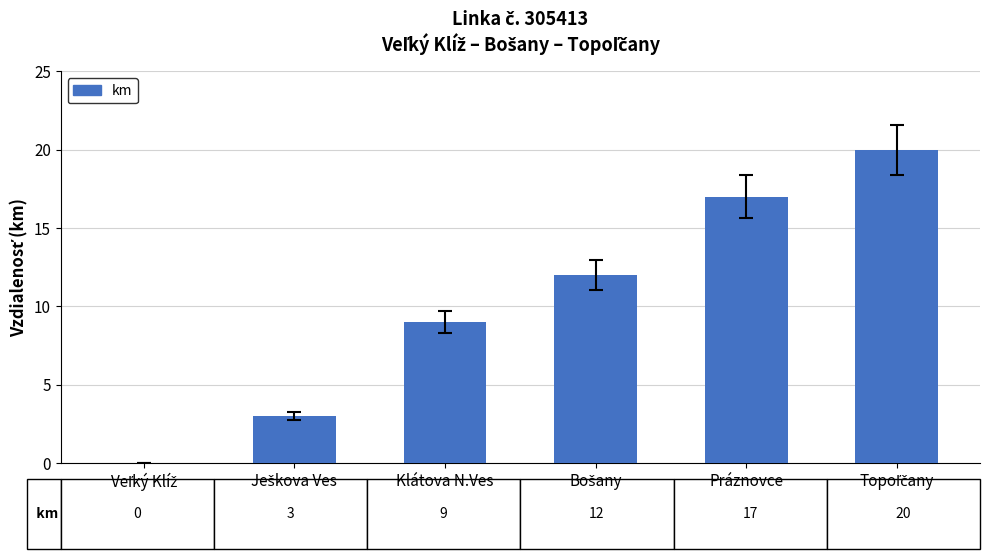

What is the average value?

10